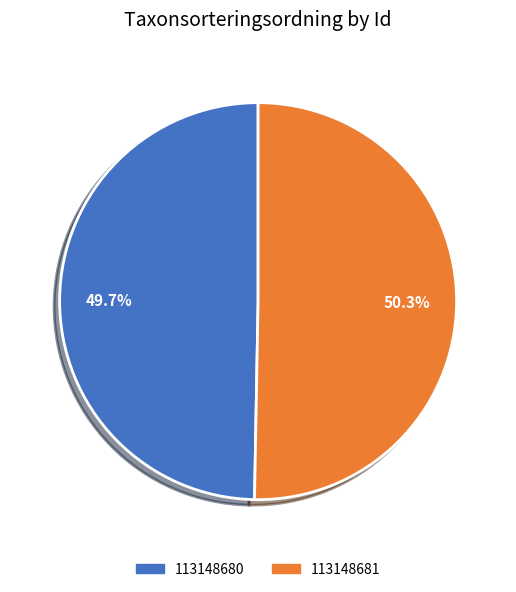

To the nearest percent, what is the difference between the largest and smallest slice percentages?

1%